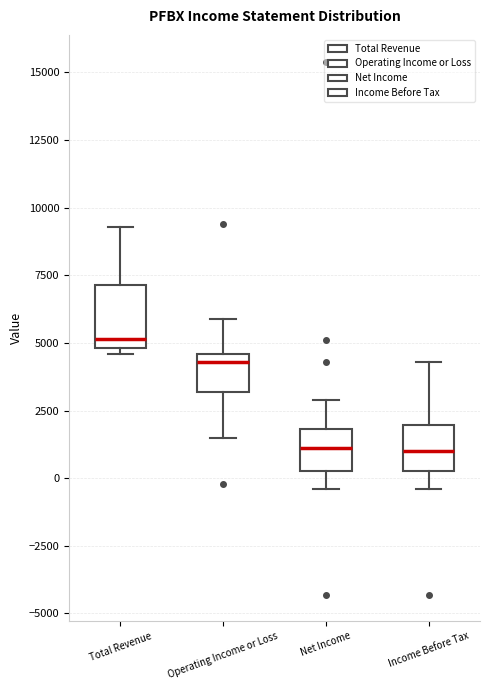

Which box has the highest median line?

Total Revenue